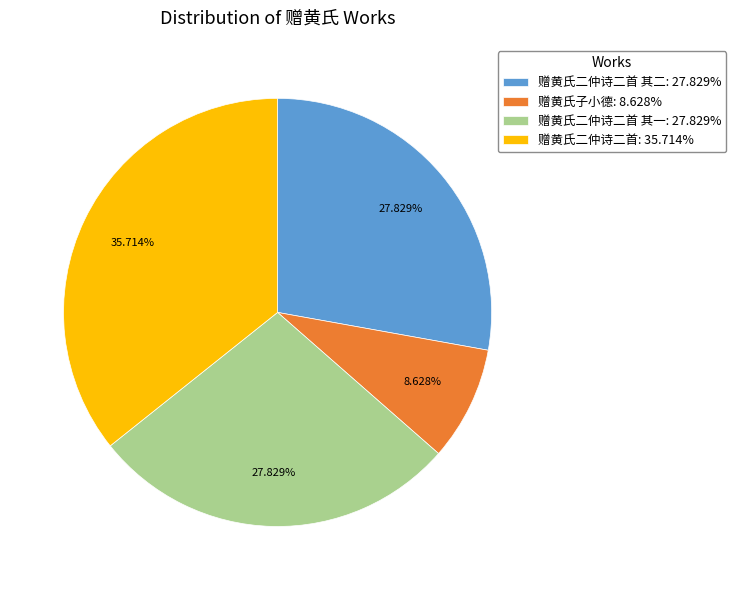

Which has a higher value, 赠黄氏二仲诗二首 其一: 27.829% or 赠黄氏二仲诗二首: 35.714%?

赠黄氏二仲诗二首: 35.714%